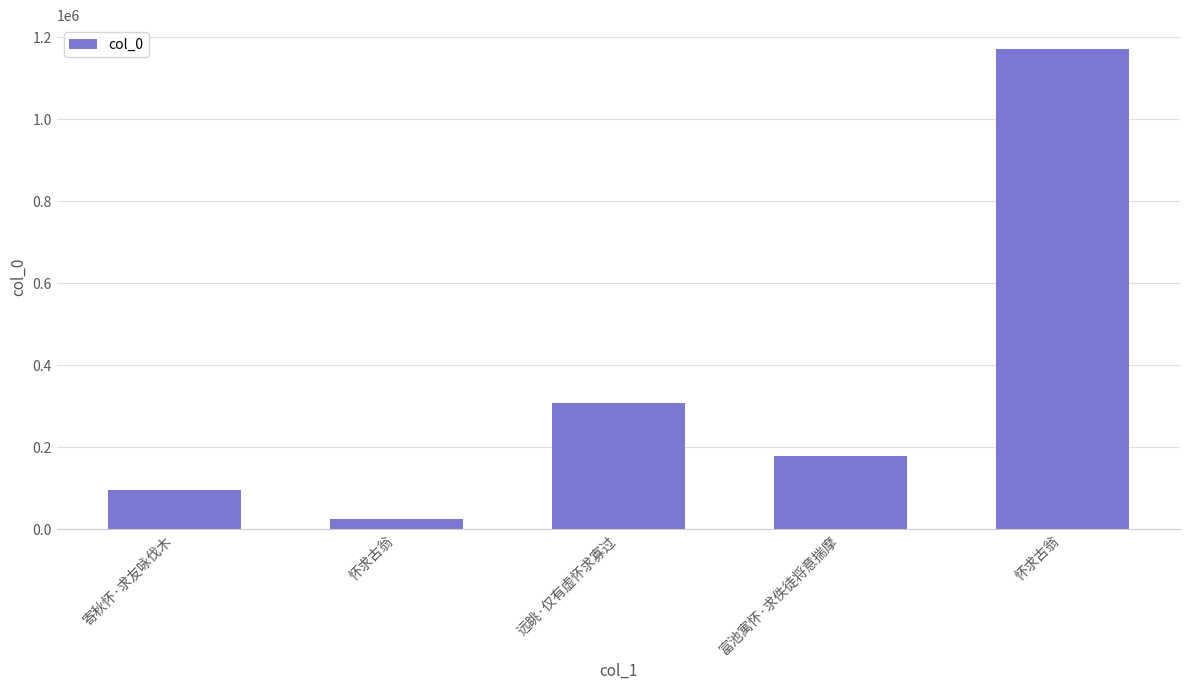

Between 富池寓怀·求佚徒将意揣摩 and 怀求古翁, which is larger?

富池寓怀·求佚徒将意揣摩